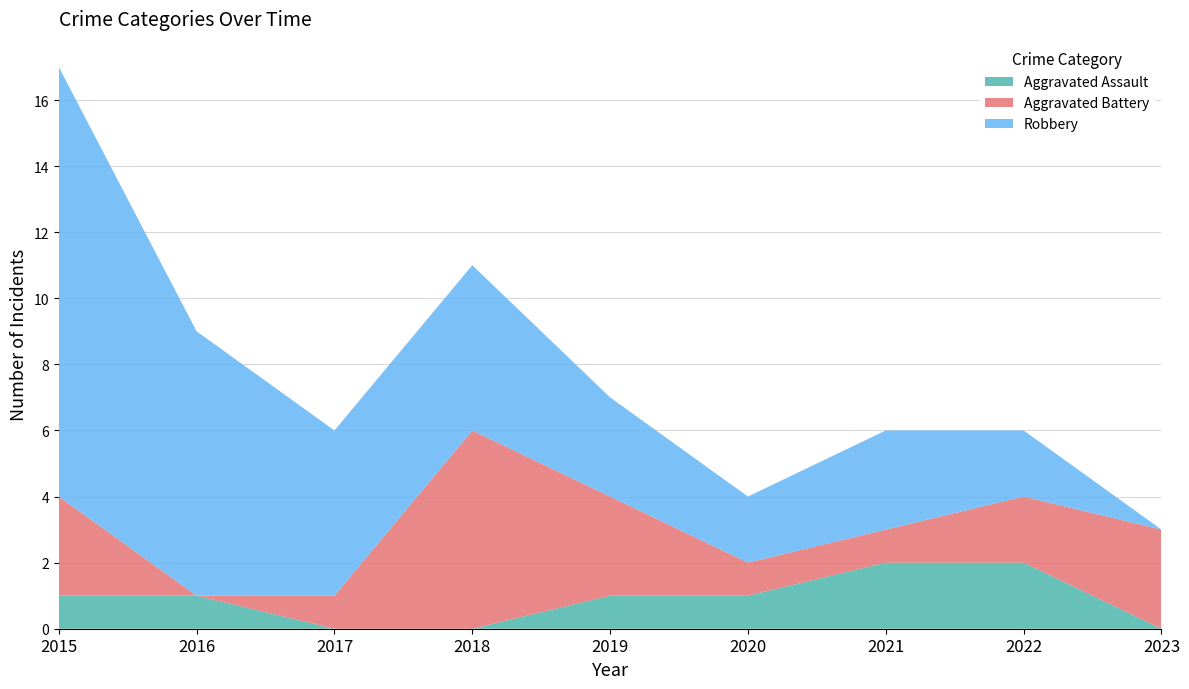

Reading left to right, what are all the values shown in this chart?

Aggravated Assault: 2015=1	2016=1	2017=0	2018=0	2019=1	2020=1	2021=2	2022=2	2023=0
Aggravated Battery: 2015=3	2016=0	2017=1	2018=6	2019=3	2020=1	2021=1	2022=2	2023=3
Robbery: 2015=13	2016=8	2017=5	2018=5	2019=3	2020=2	2021=3	2022=2	2023=0